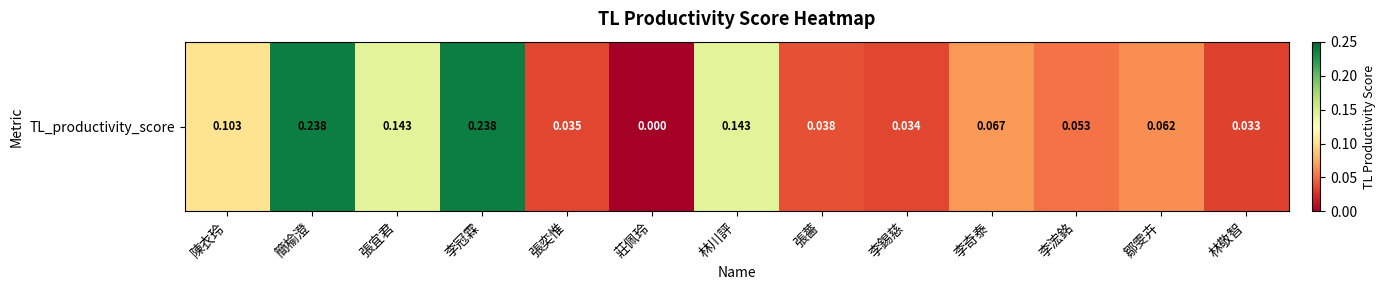

At which category does the chart reach its minimum across all series?

莊佩玲